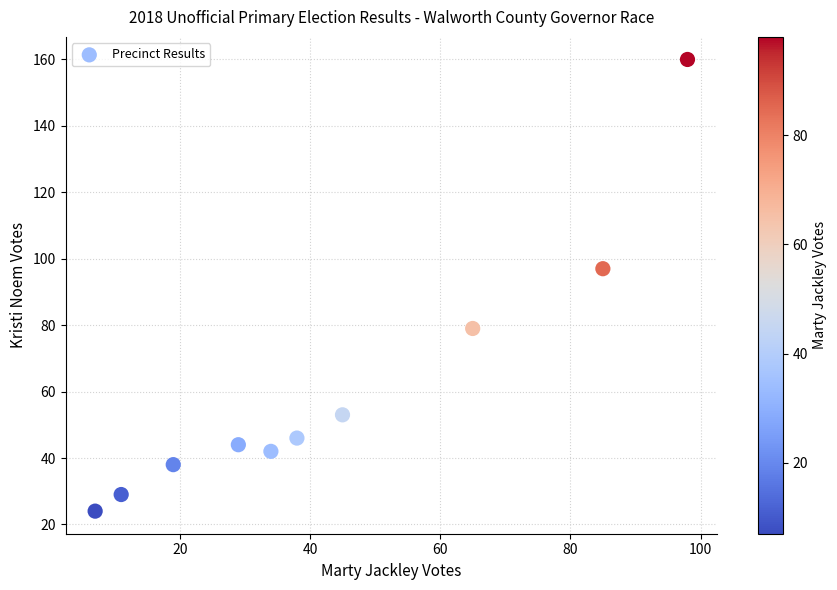

What Y value in the scatter plot is closest to 92?

97